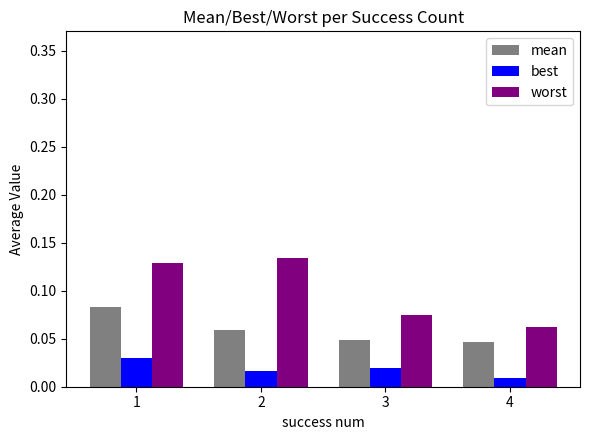

Rank the series at 2 from highest to lowest value.

worst, mean, best